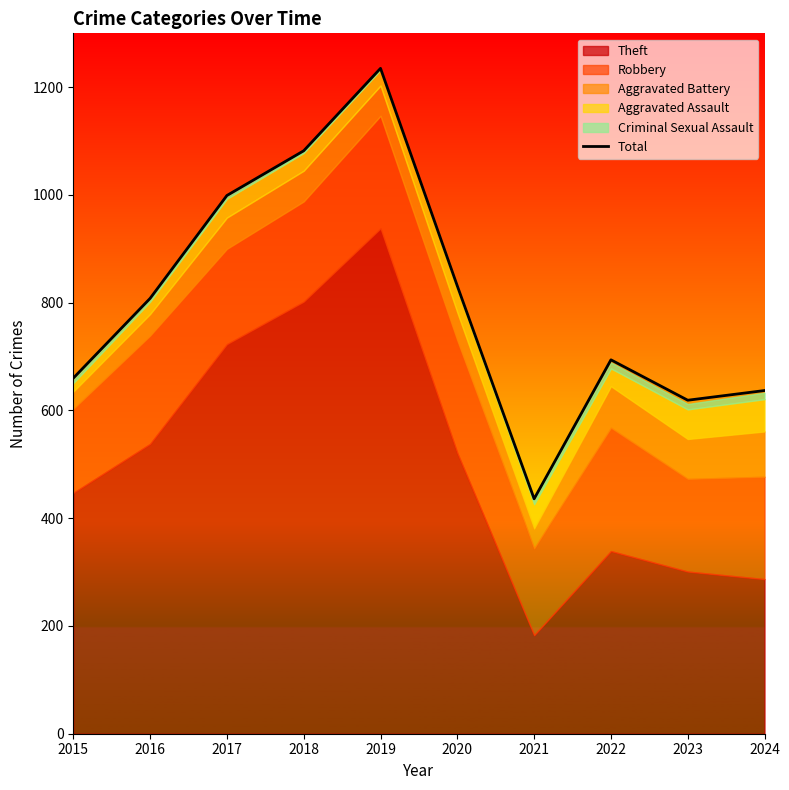

What is the sum of all values?

8001